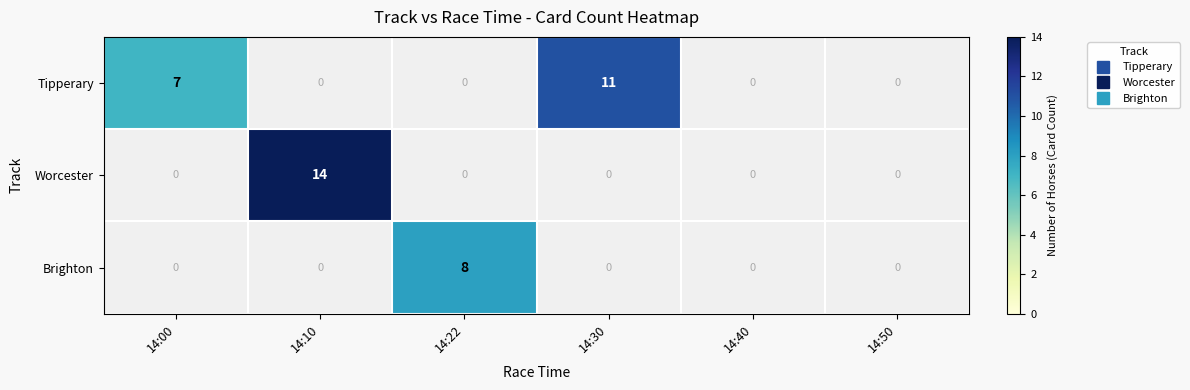

How many values in Worcester are above zero?

1